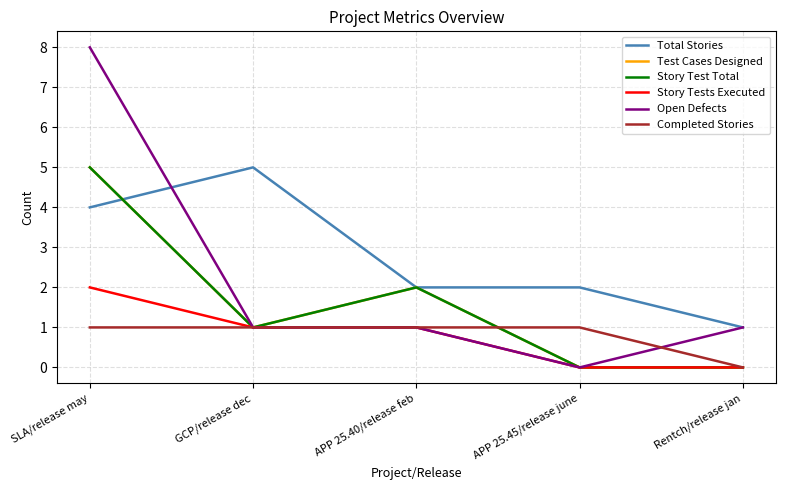

What is the value of the Completed Stories point at the 2nd from the left?

1